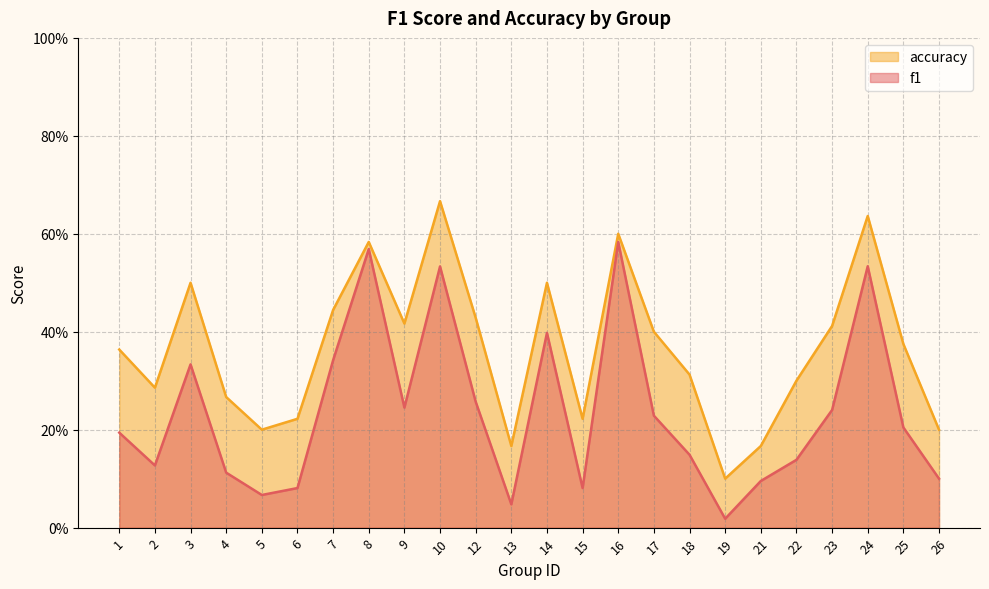

List the series in order of their peak value, lowest first.

f1, accuracy